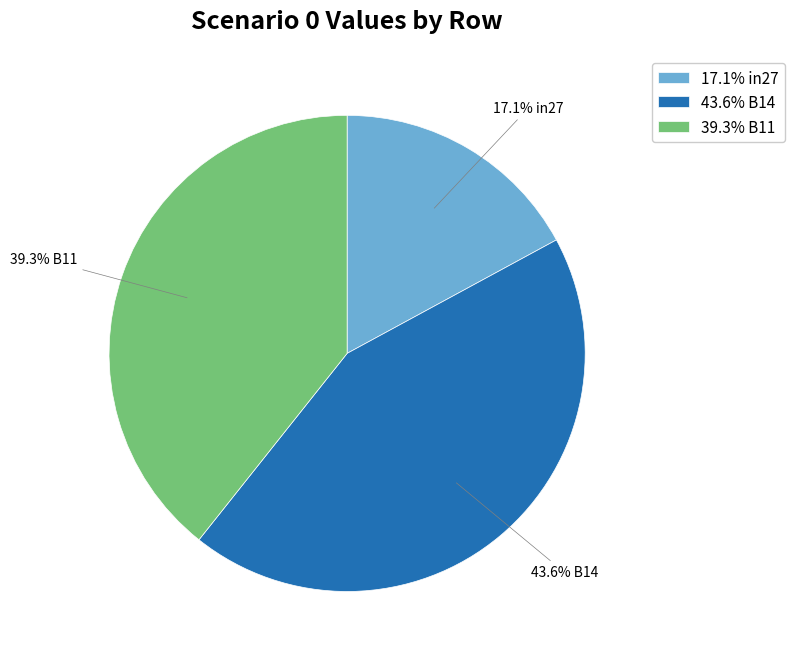

Is there a majority slice in this chart?

No